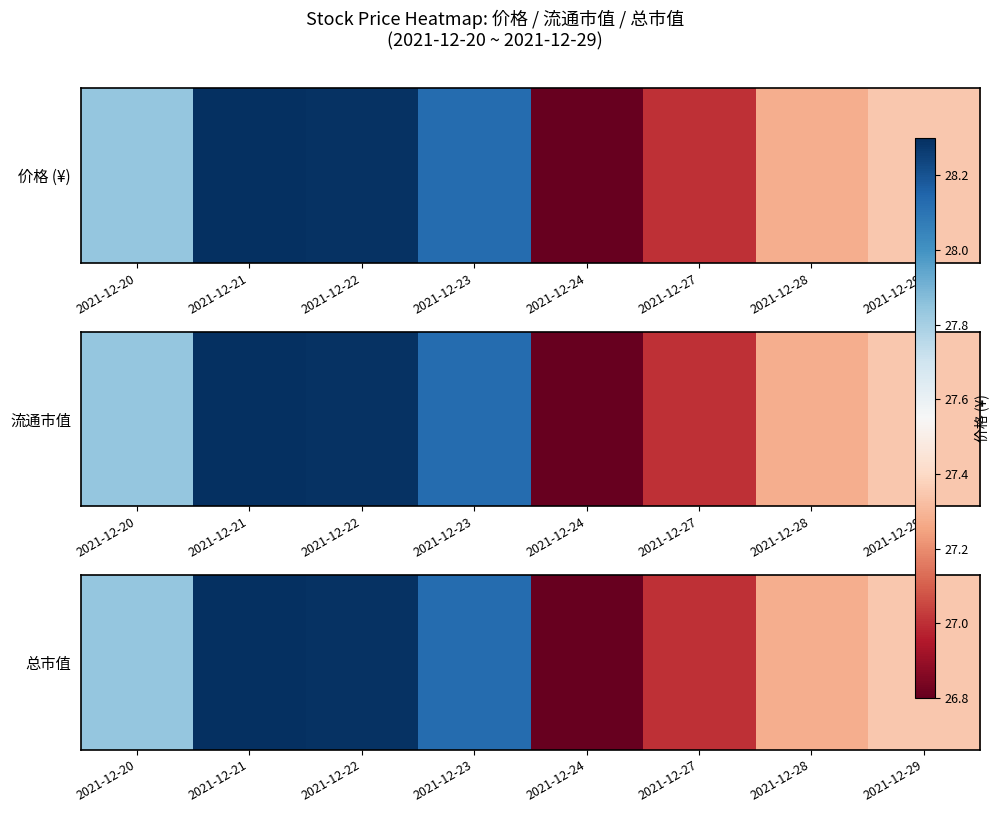

What is the minimum value shown in the chart?

26.8